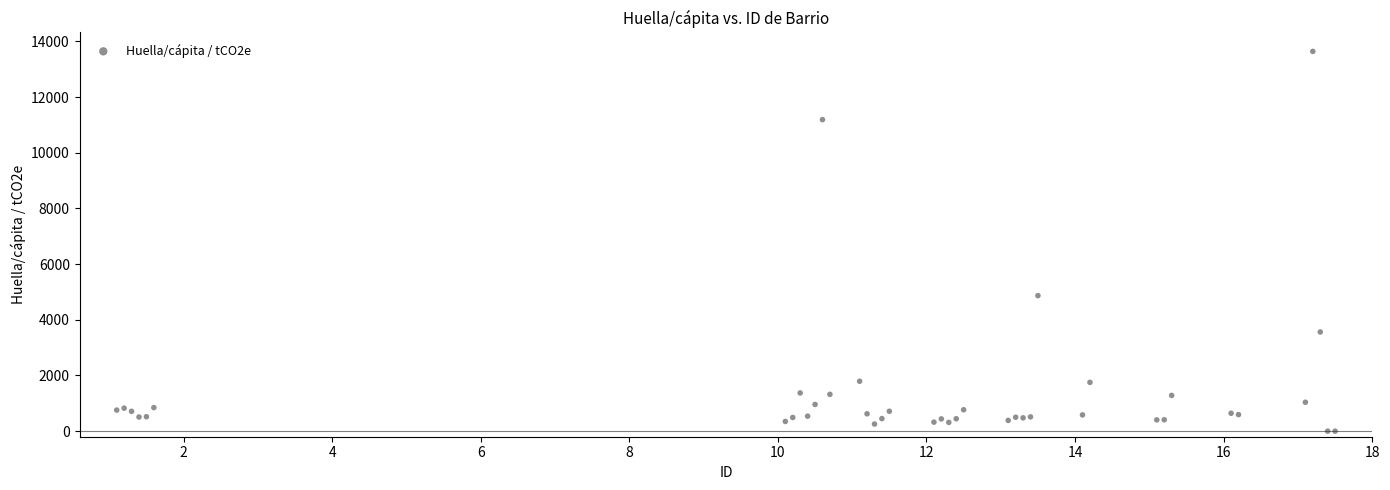

What Y value in the scatter plot is closest to 6820?

4867.2